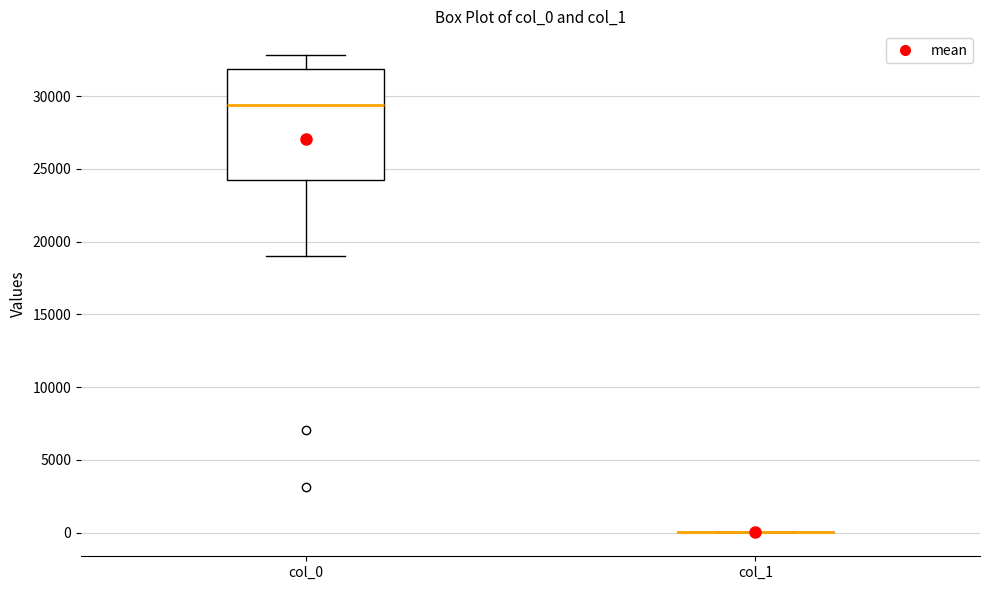

Reading left to right, transcribe this box plot: for each box, give where its median line is, the range the box spans, and where its two whiskers end, as read against the y-axis. The values are not printed on the chart, so give them approximately, as read against the axis.

col_0: median 29500, box 24000 to 32000, whiskers 19000 to 33000
col_1: box collapsed to a line at 0, whiskers 0 to 0